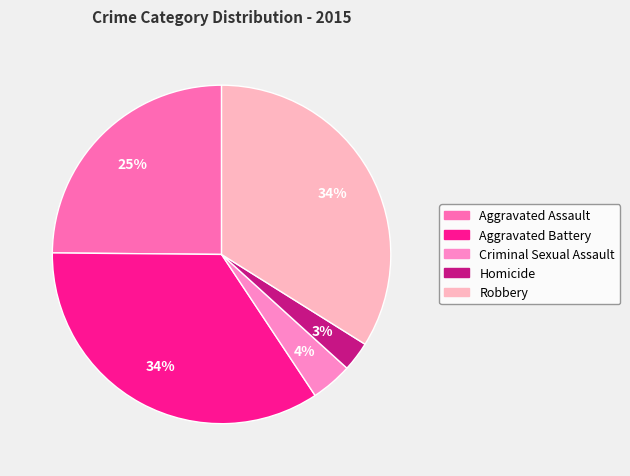

Between Criminal Sexual Assault and Robbery, which is larger?

Robbery